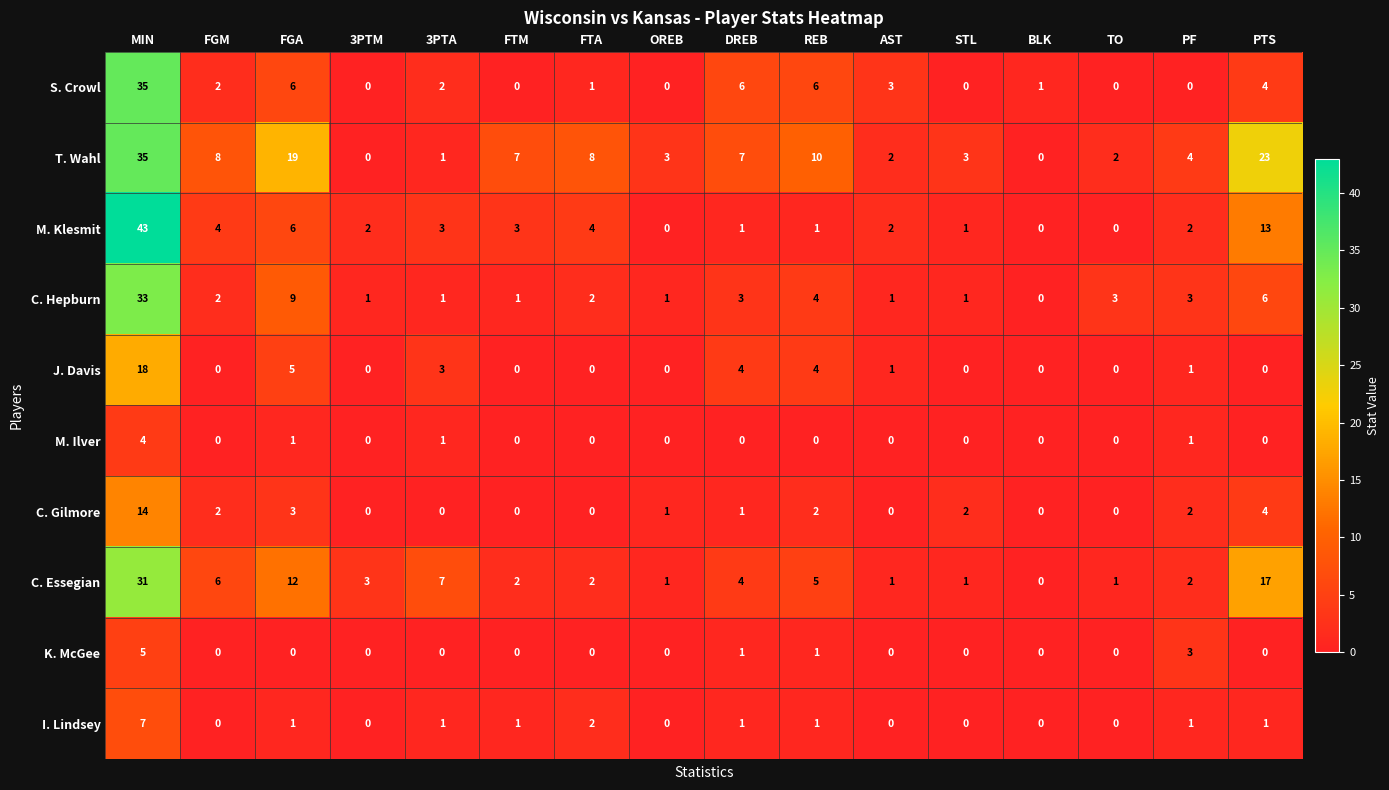

The value of C. Hepburn at FTM is 1. True or false?

True